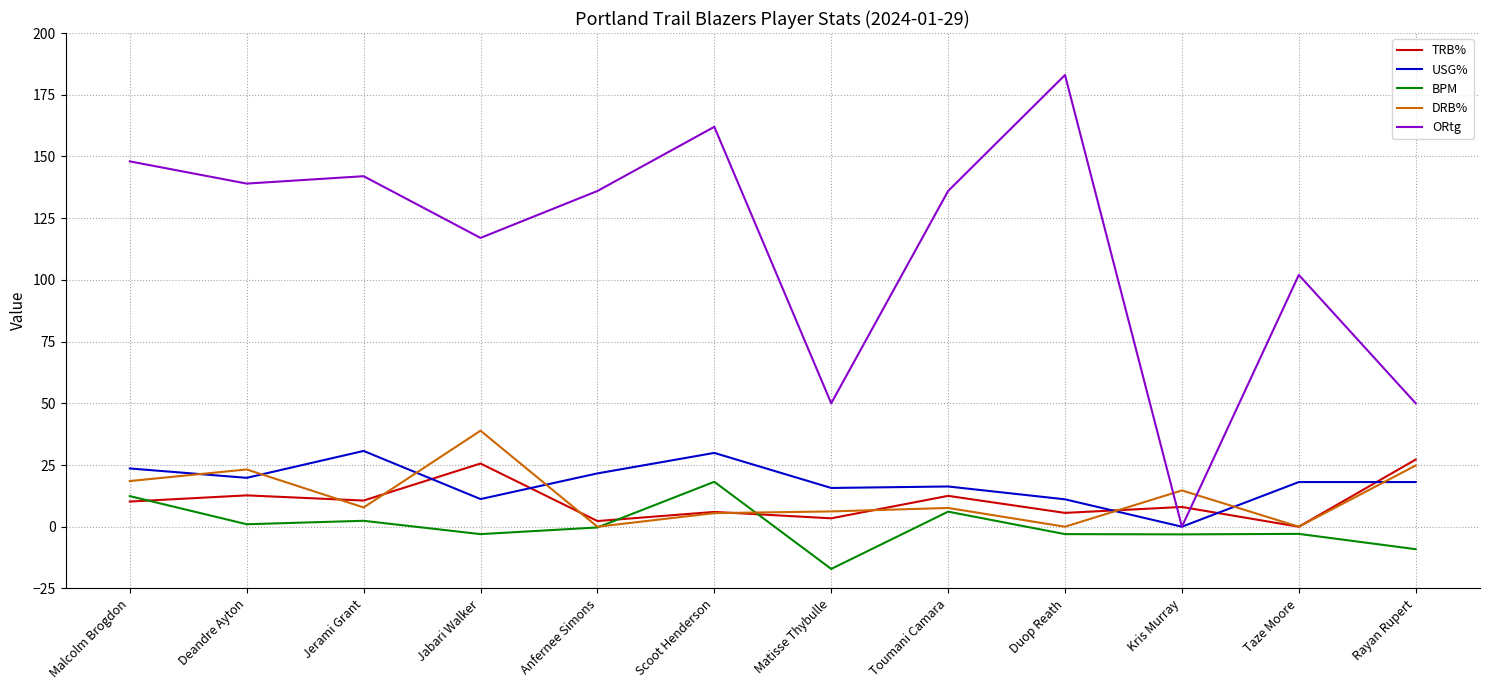

At how many categories does at least one series exceed 155?

2